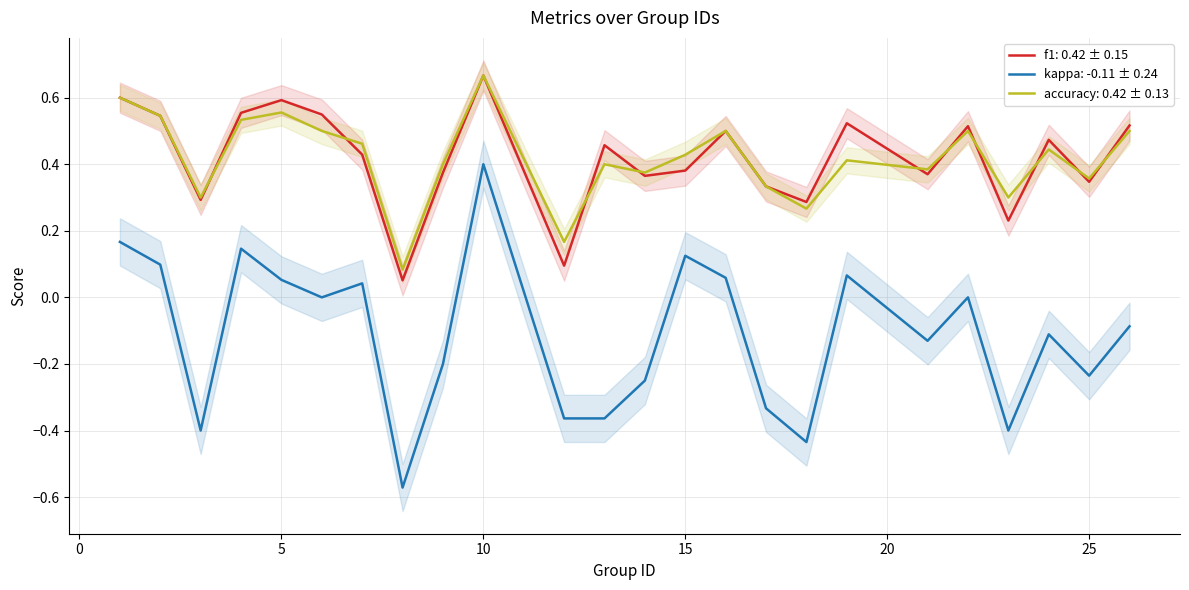

The value of accuracy: 0.42 ± 0.13 at 10 is 0.3. True or false?

False